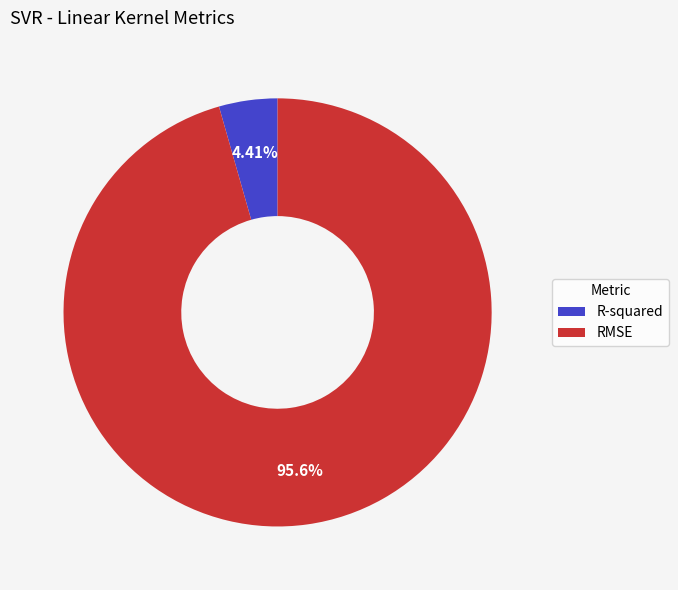

Is RMSE the majority of the pie?

Yes